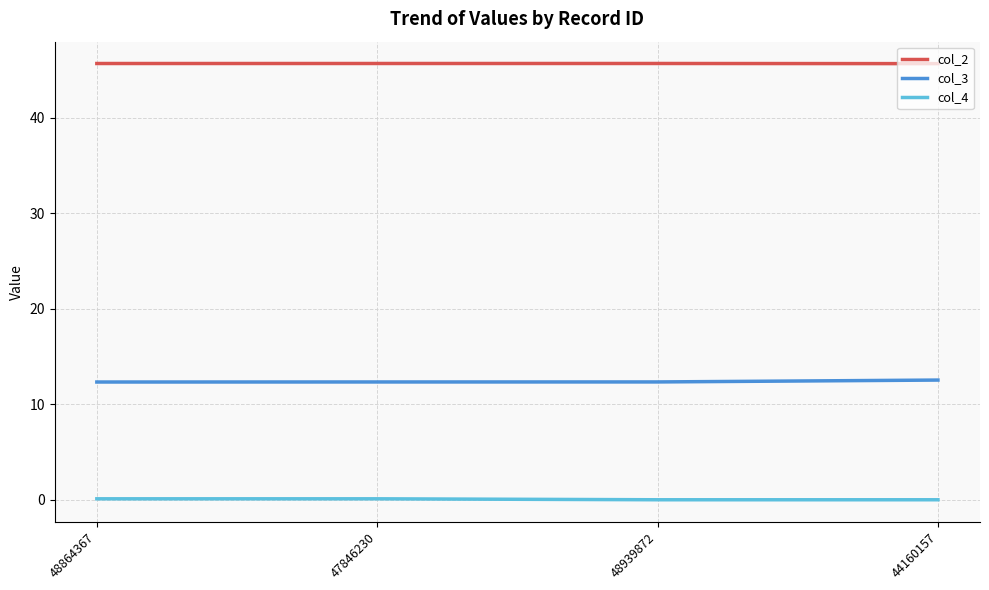

Is it true that col_4 equals 0.1 at 47846230?

True